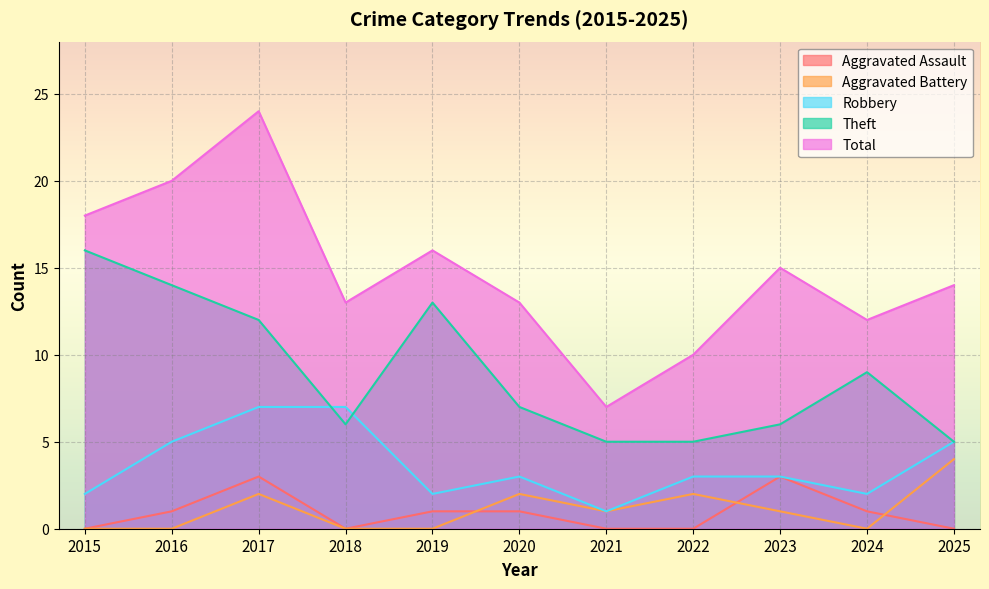

Rank the series by their maximum value, from lowest to highest.

Aggravated Assault, Aggravated Battery, Robbery, Theft, Total